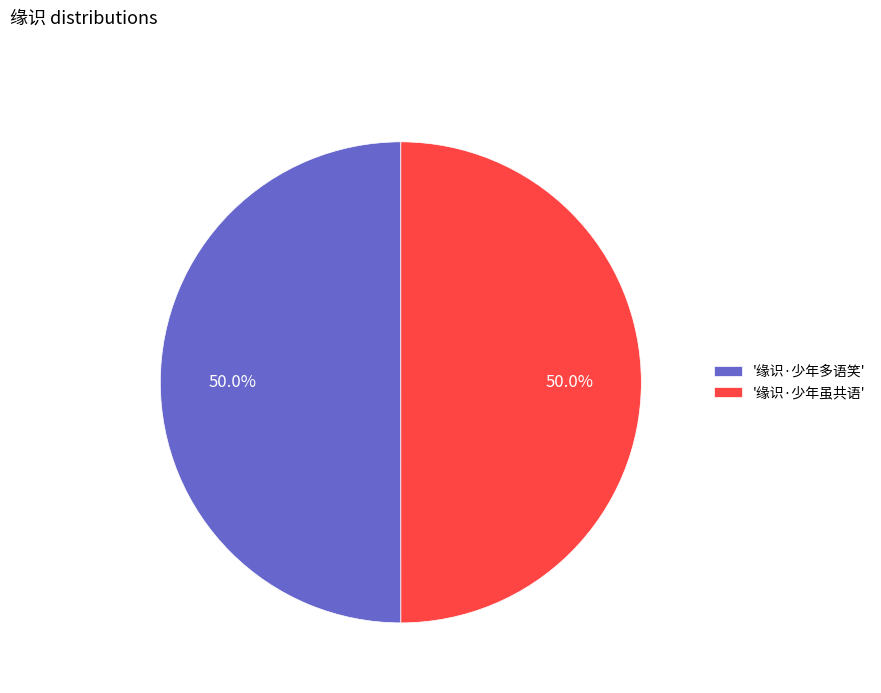

What portion of the pie excludes '缘识·少年虽共语'?

50.0%